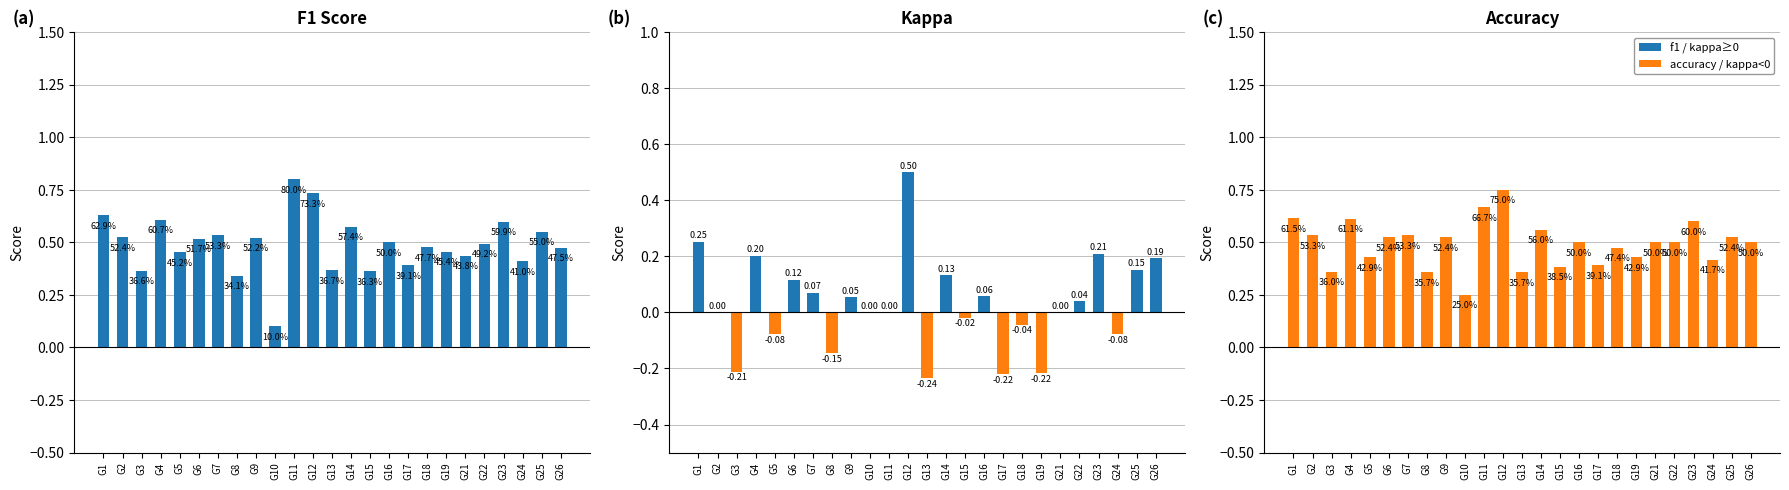

How many data points does each series have?

25